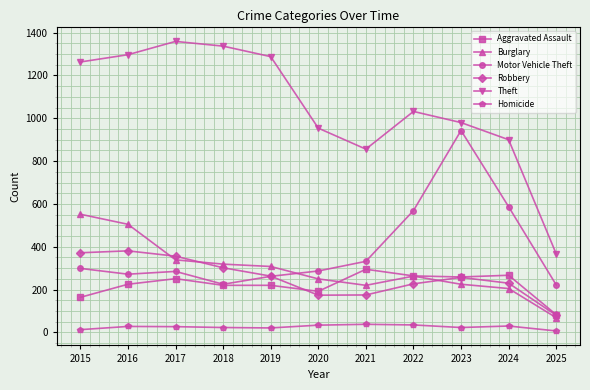

What are all the series names shown in the legend?

Aggravated Assault, Burglary, Motor Vehicle Theft, Robbery, Theft, Homicide